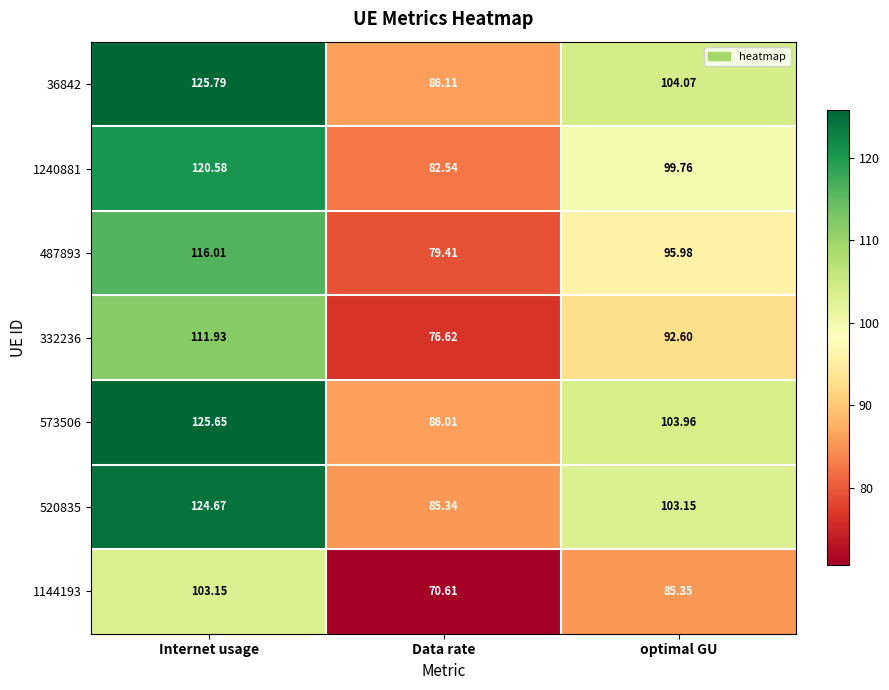

Rank the series by their maximum value, from lowest to highest.

1144193, 332236, 487893, 1240881, 520835, 573506, 36842